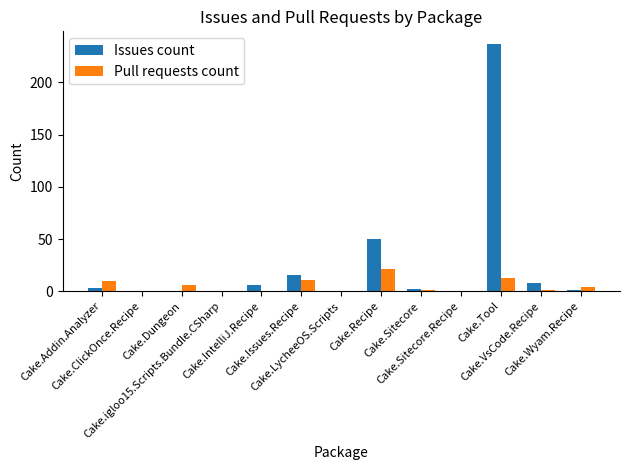

How many categories are shown in the chart?

13